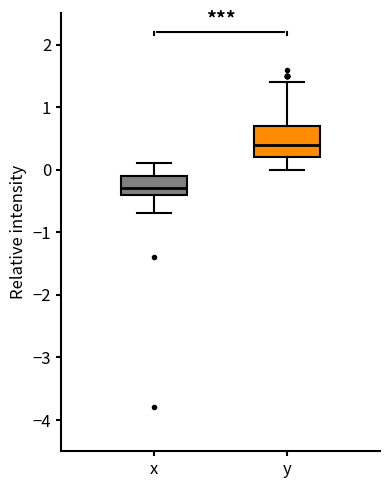

Where is the upper edge of the box for x on the y-axis? The values are not printed on the chart, so give them approximately, as read against the axis.

-0.1